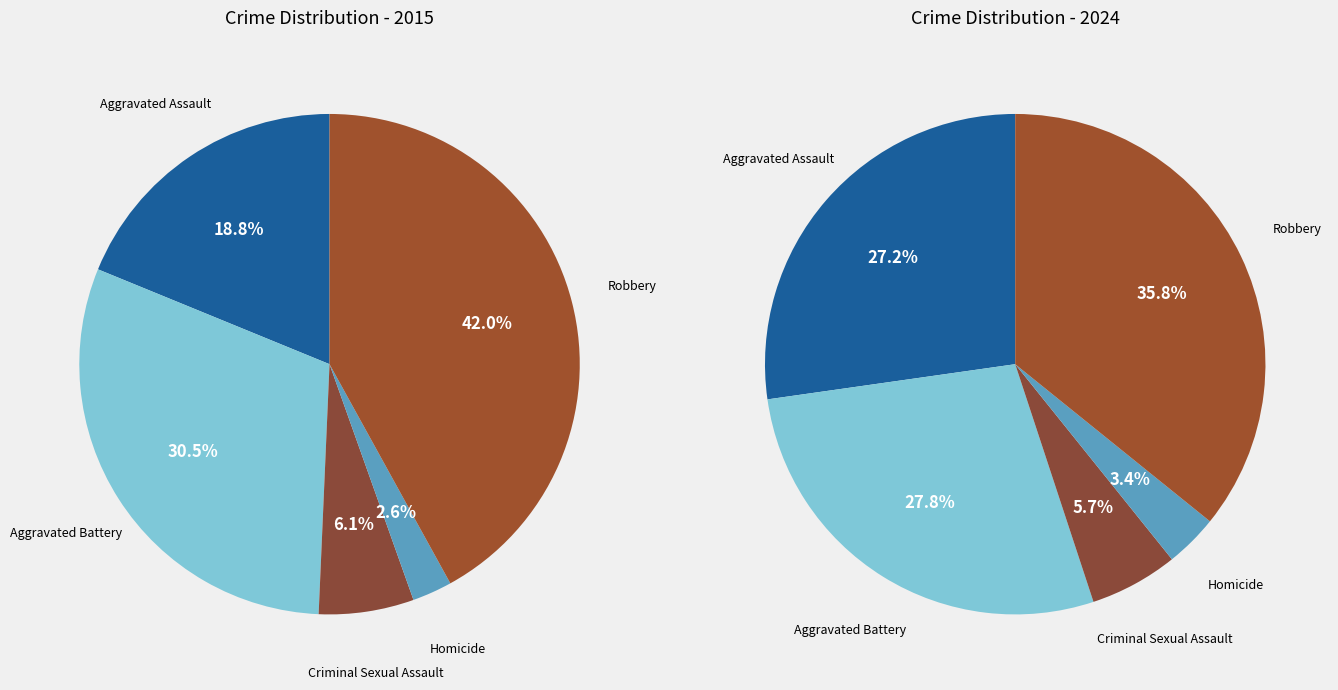

Combined, do Homicide and Robbery account for over 50%?

No